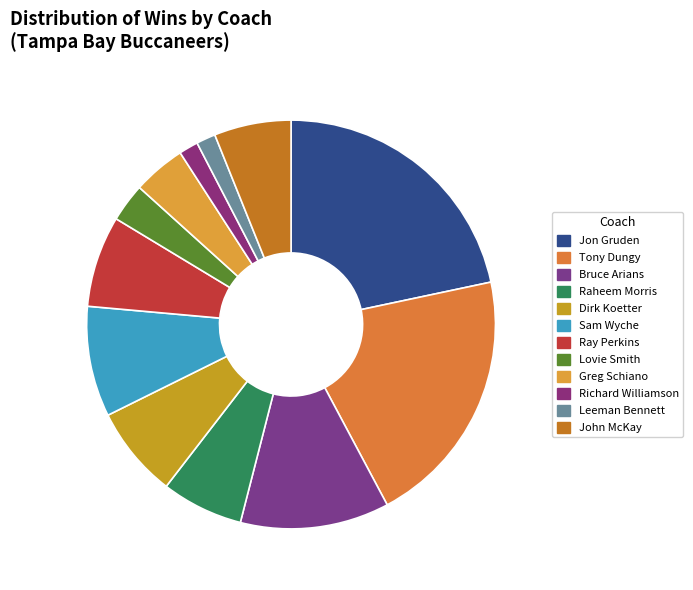

Is it true that Dirk Koetter is 7% of the pie?

True